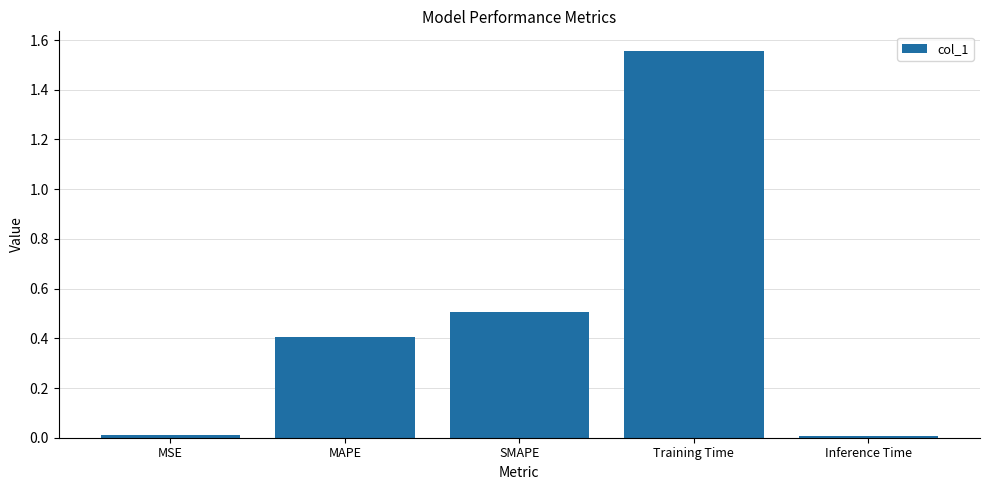

At which category does the chart reach its peak across all series?

Training Time